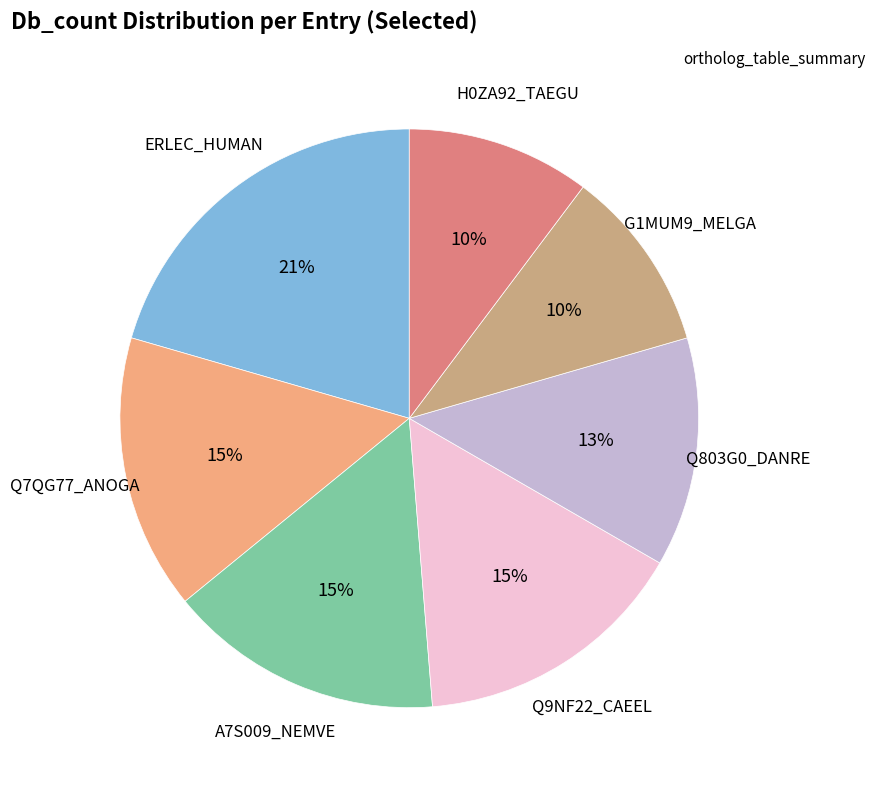

To the nearest percent, what is the average slice percentage?

14%